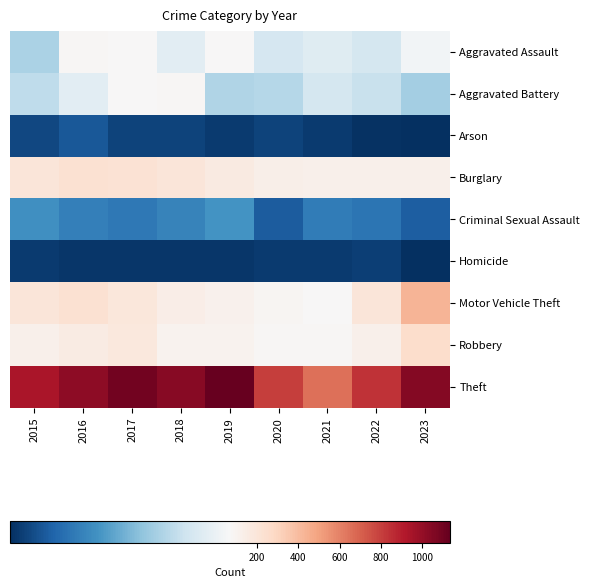

At how many categories does at least one series exceed 921?

6